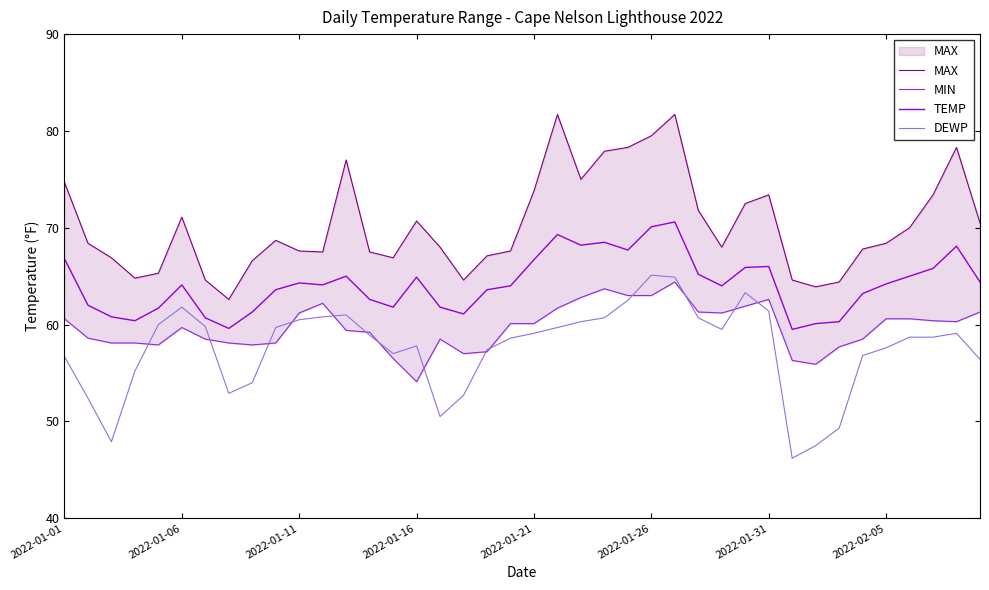

How many interior local peaks does the DEWP series have?

6